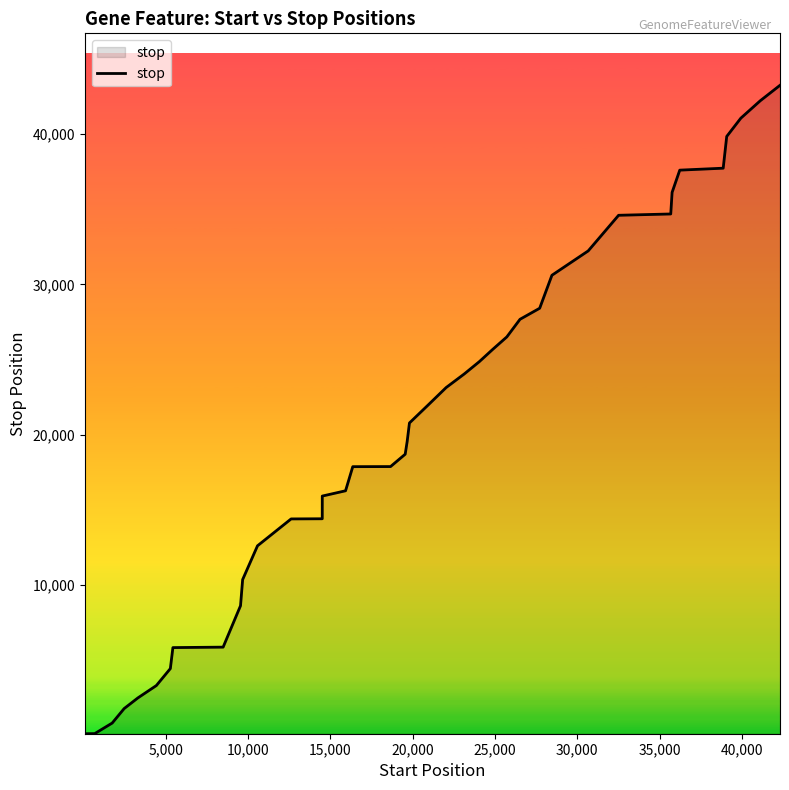

What is the difference between the maximum and minimum values?

43182